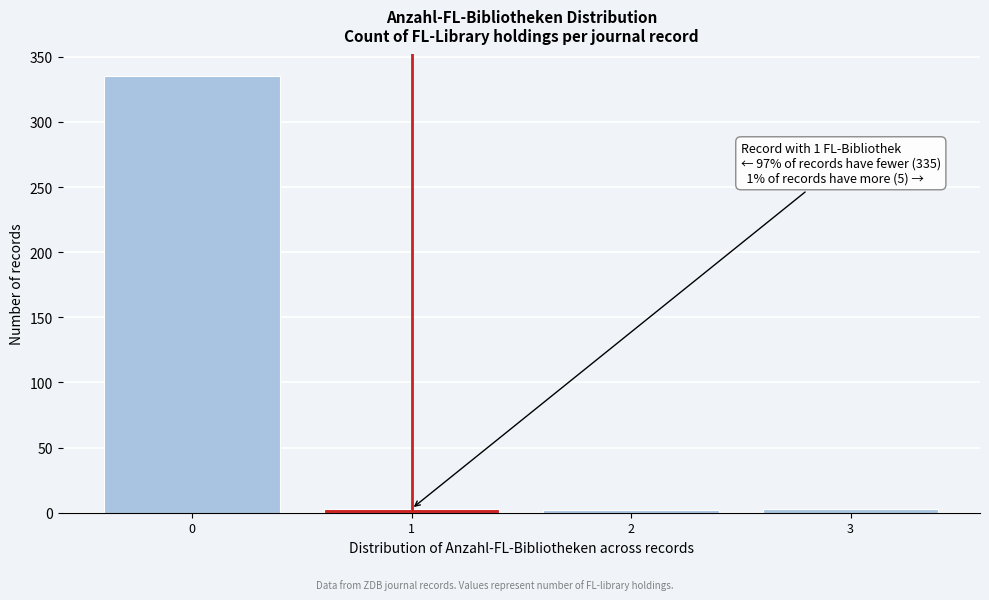

What is the difference between the maximum and minimum values?

333